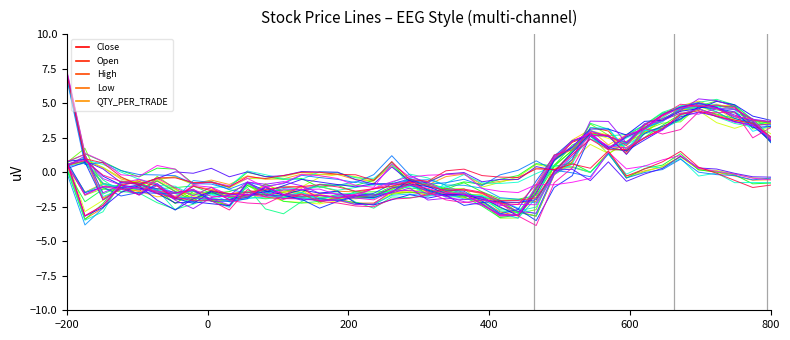

How many lines are shown in the chart?

40